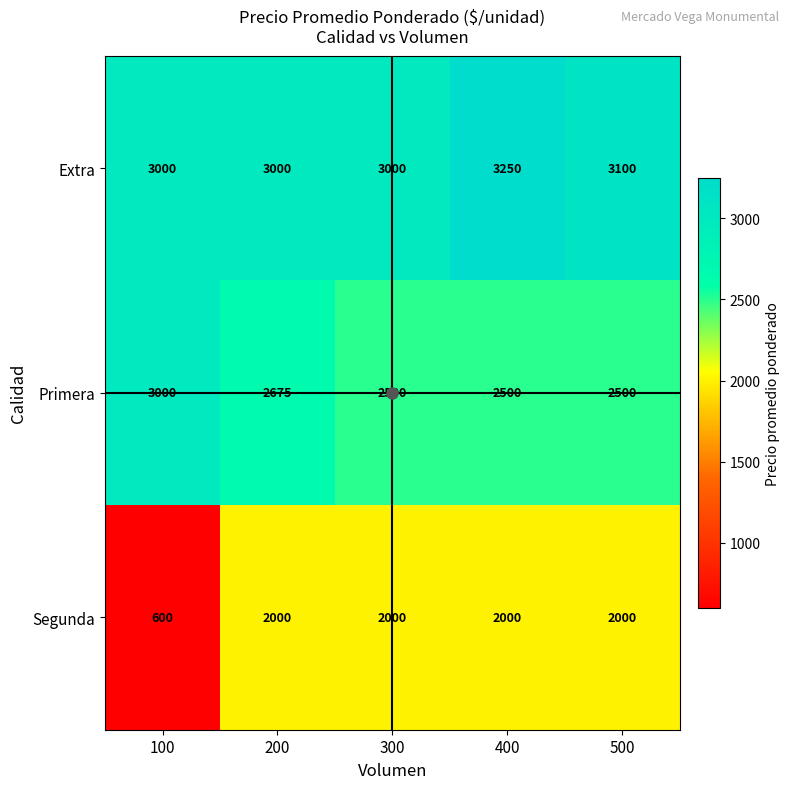

The value of Primera at 200 is 1638. True or false?

False